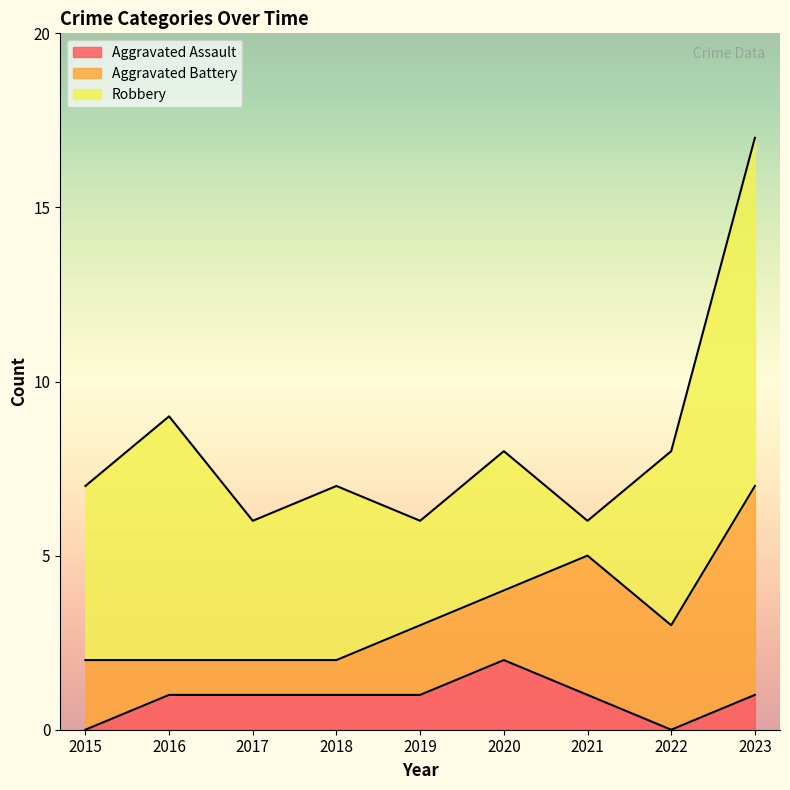

How many Aggravated Battery values are between 1 and 3?

7